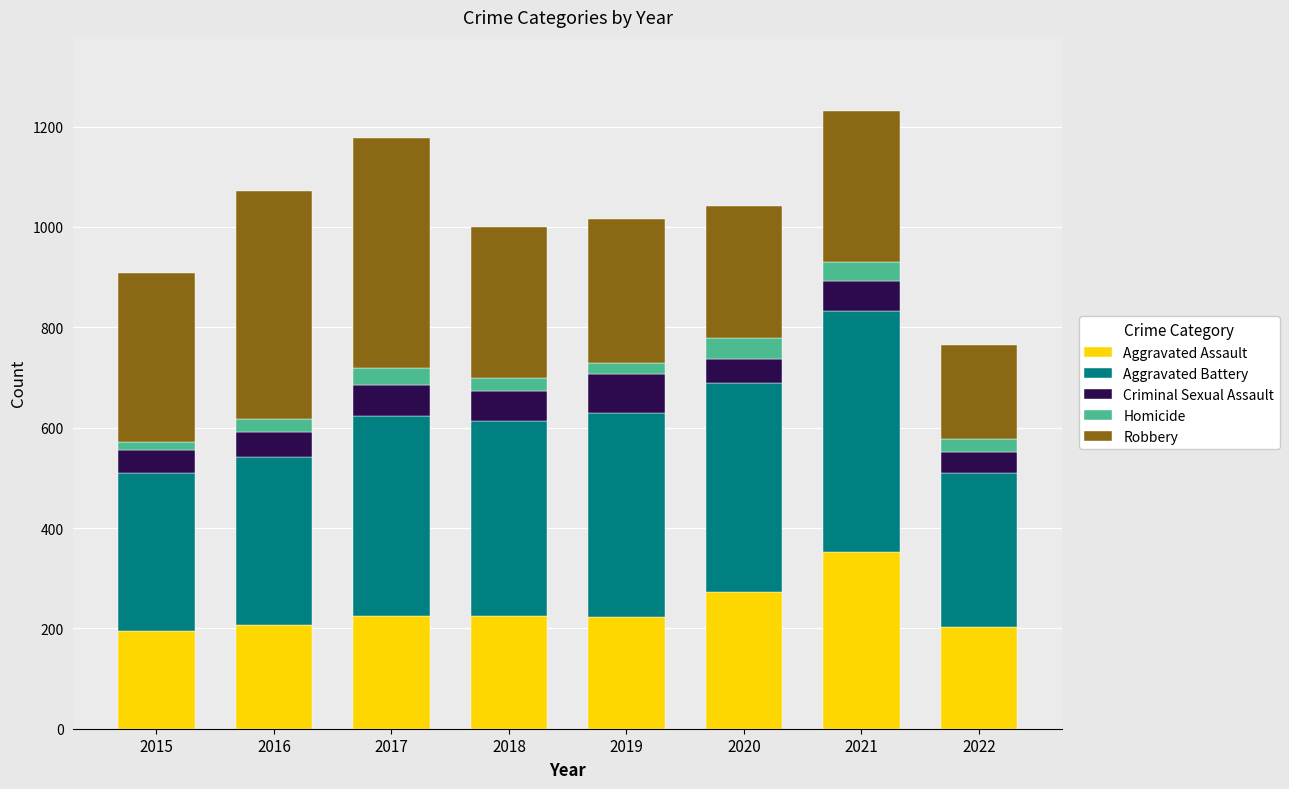

Is it true that Aggravated Assault equals 206 at 2016?

True